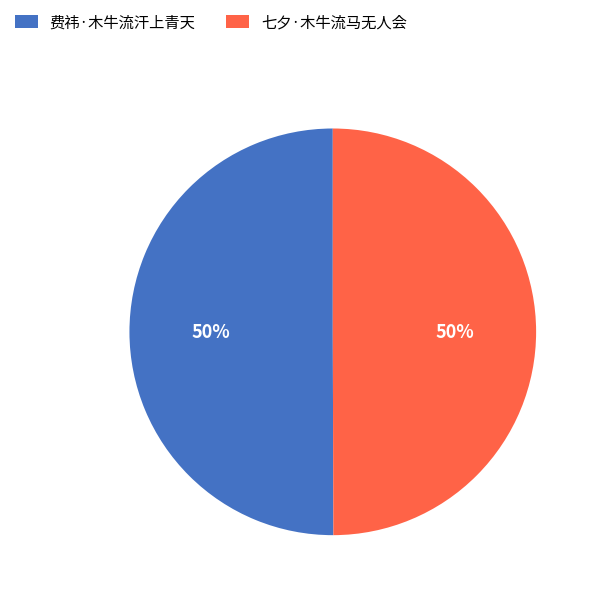

How many slices are in this pie chart?

2